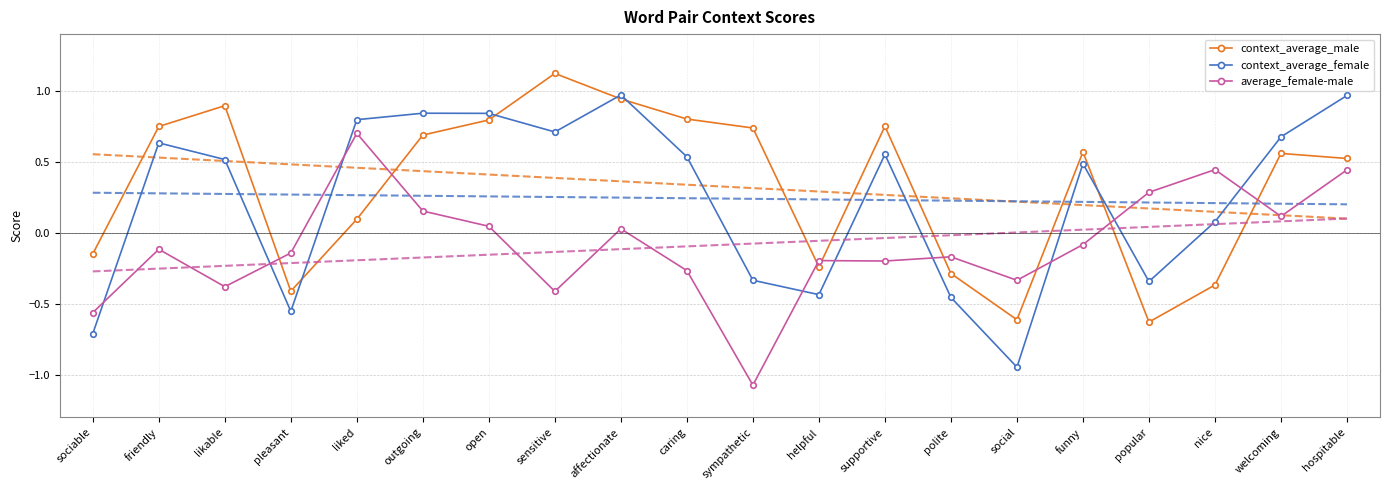

At welcoming, list the series in order from smallest to largest.

average_female-male, context_average_male, context_average_female